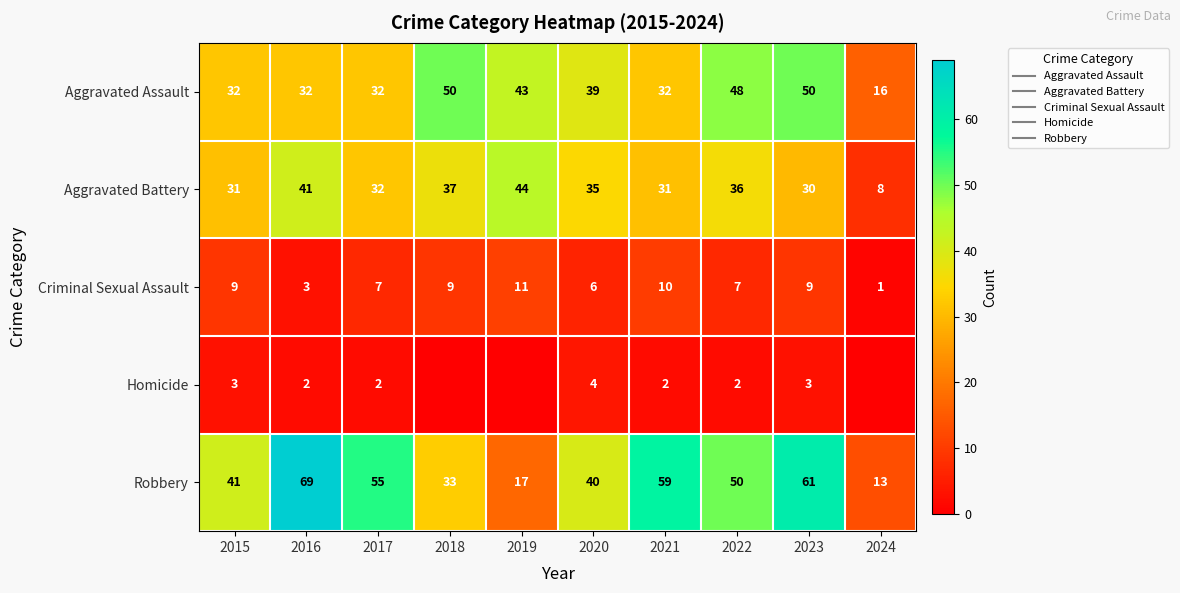

Is it true that Robbery equals 17 at 2019?

True